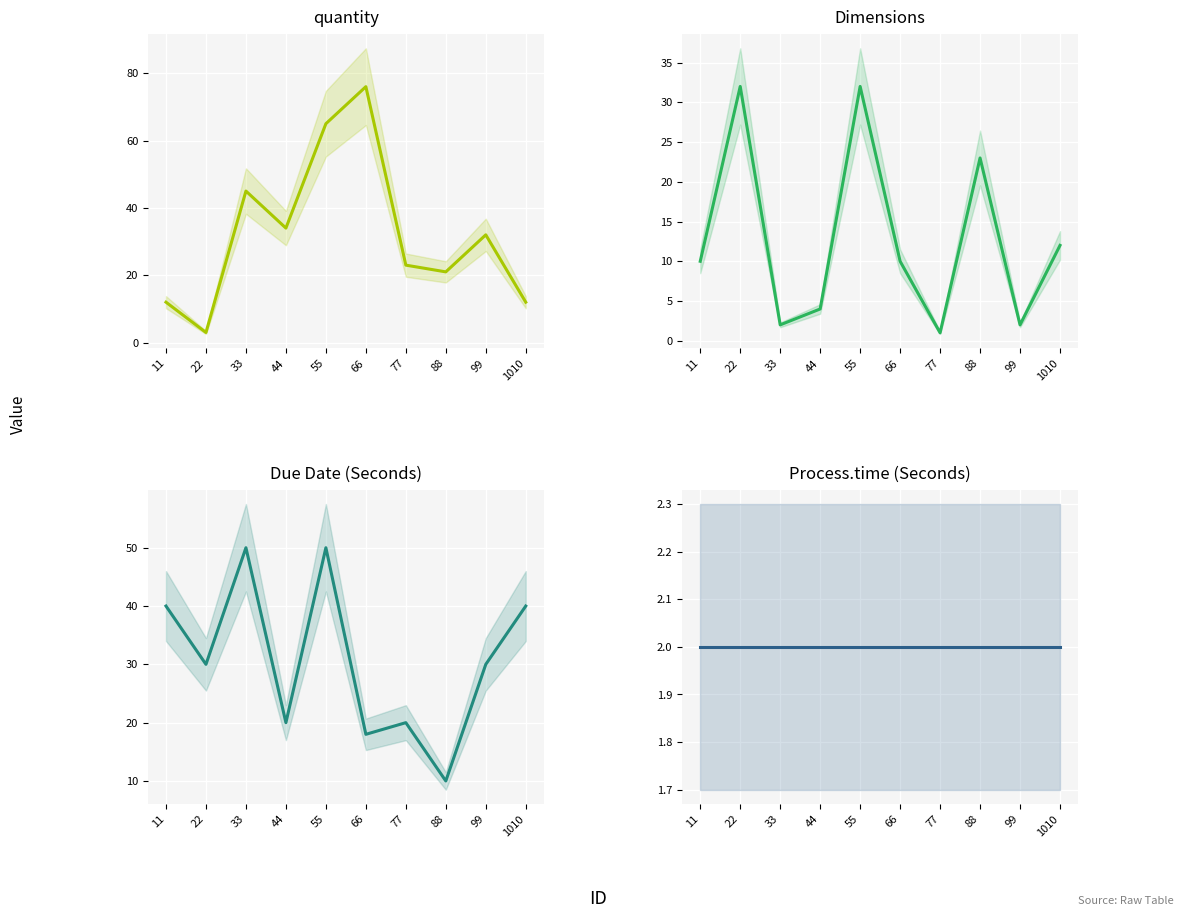

Which series has the widest spread of values?

quantity